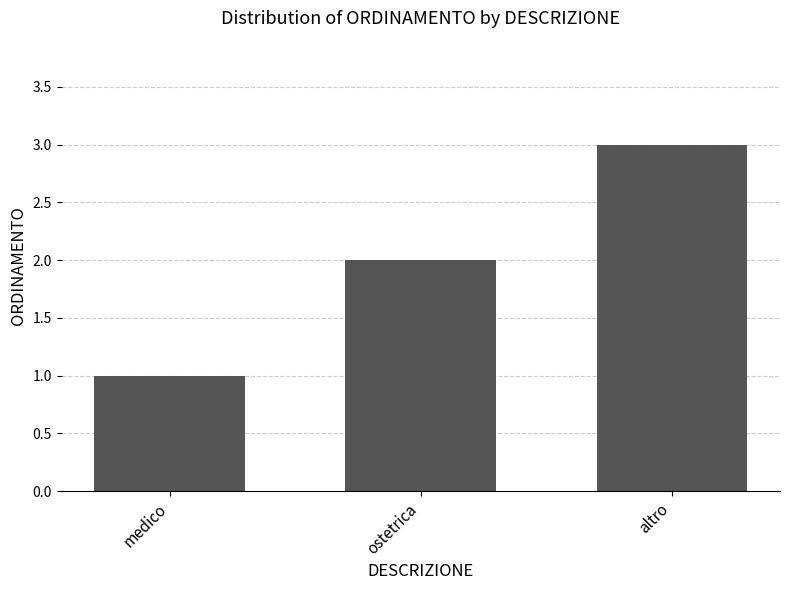

Rank the categories by value from highest to lowest.

altro, ostetrica, medico